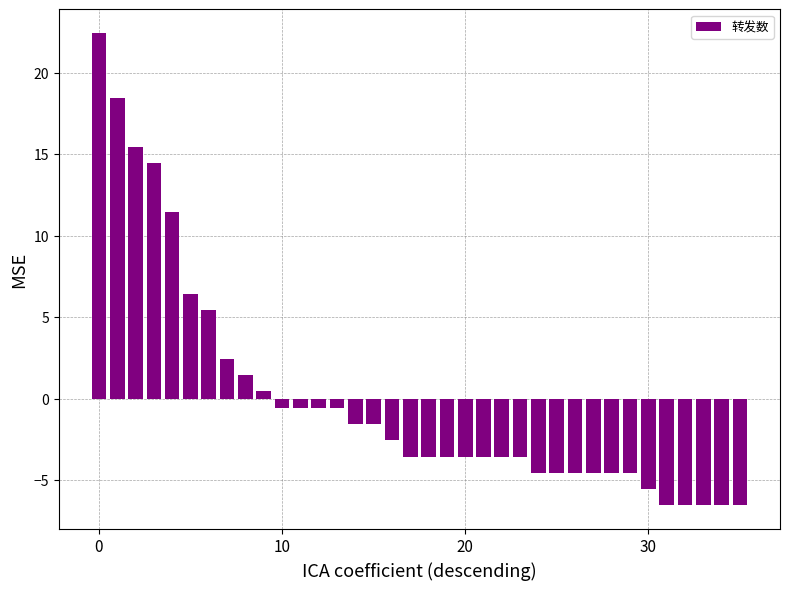

How many values are below zero?

26